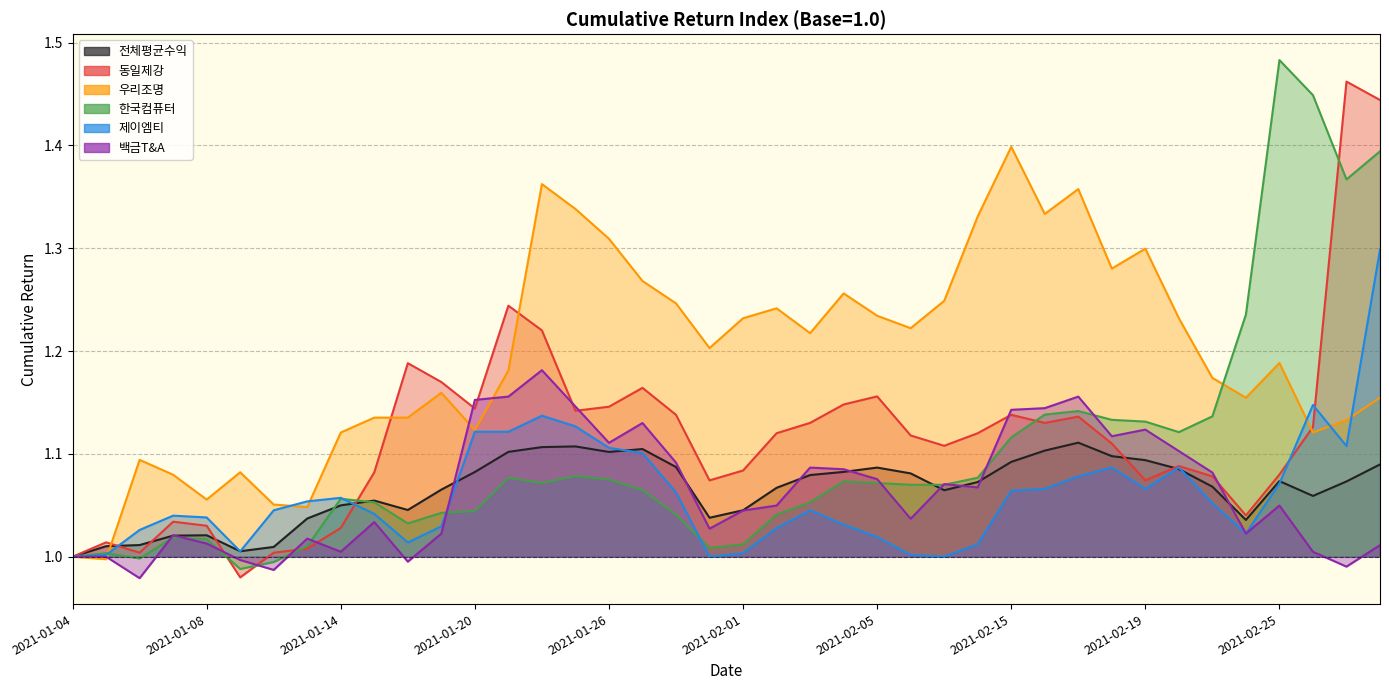

At which category is the sum across all series the highest?

2021-03-03